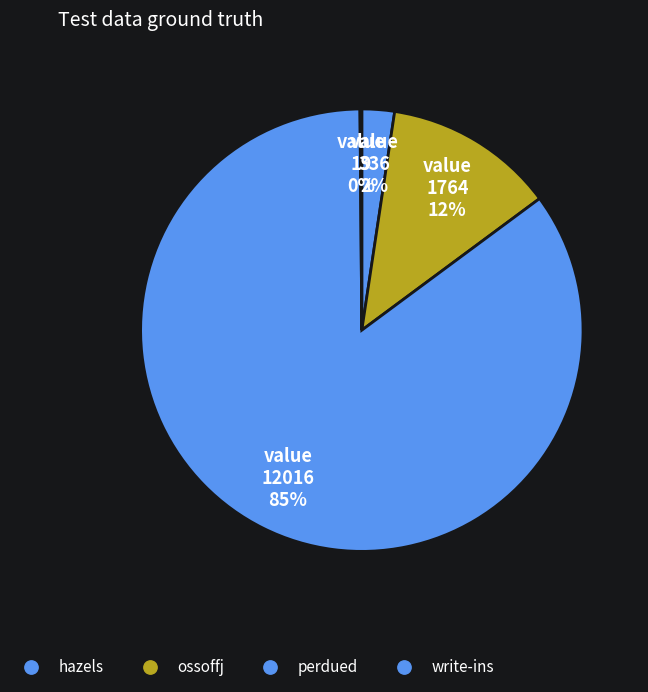

The perdued slice represents 85% of the pie. True or false?

True